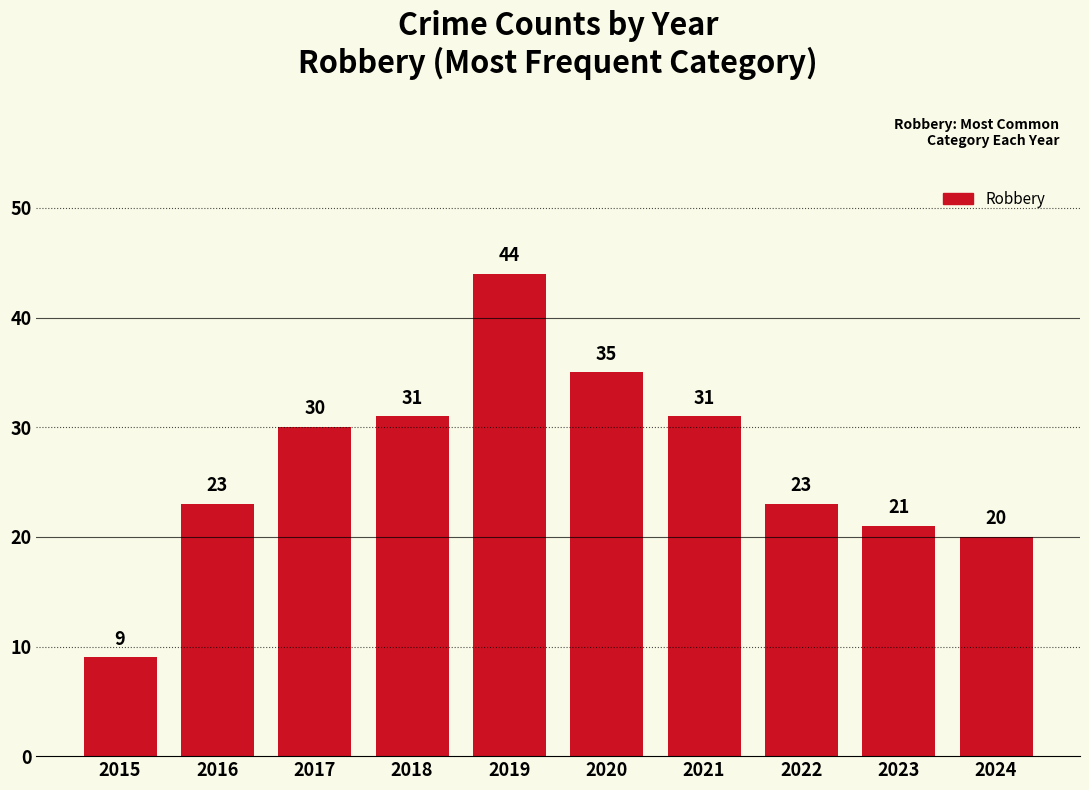

Does the chart contain stacked bars?

No